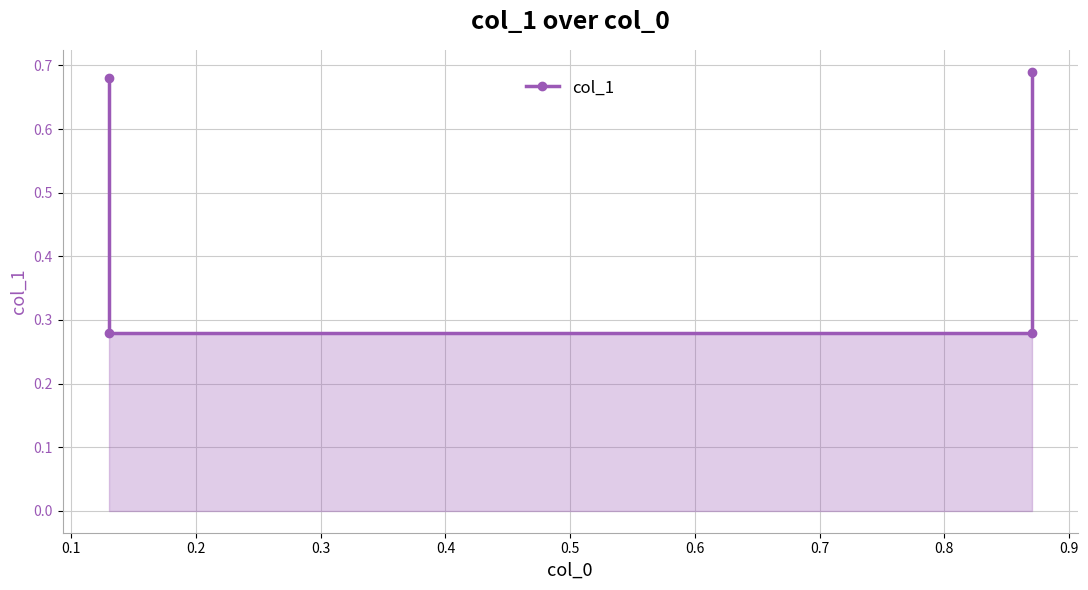

Between 0.1 and 0.3, which is larger?

0.3